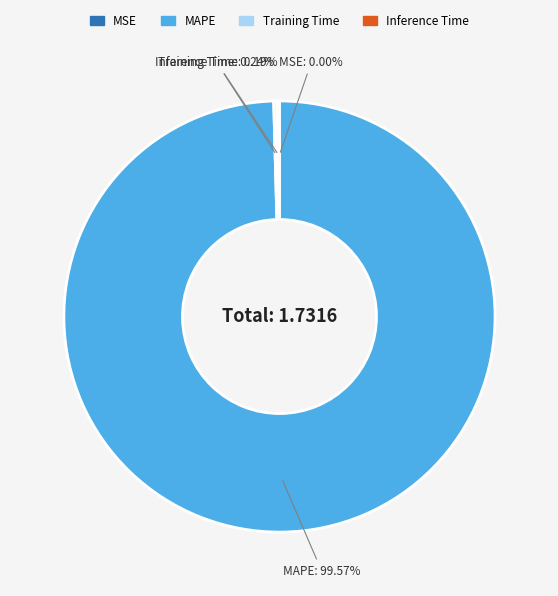

Which slice represents more than half of the pie?

MAPE